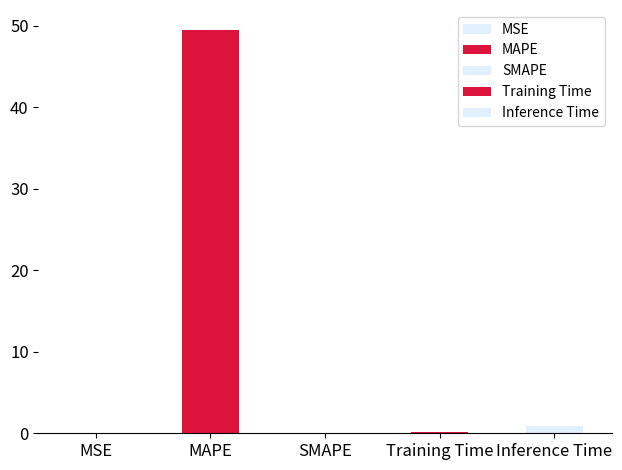

True or false: the data shows 72.0 at MAPE.

False